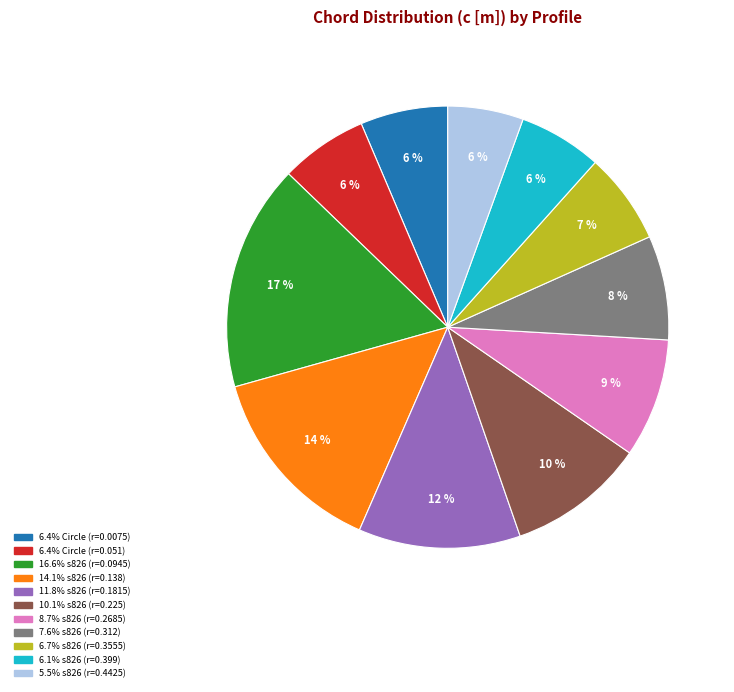

To the nearest percent, what is the average slice percentage?

9%